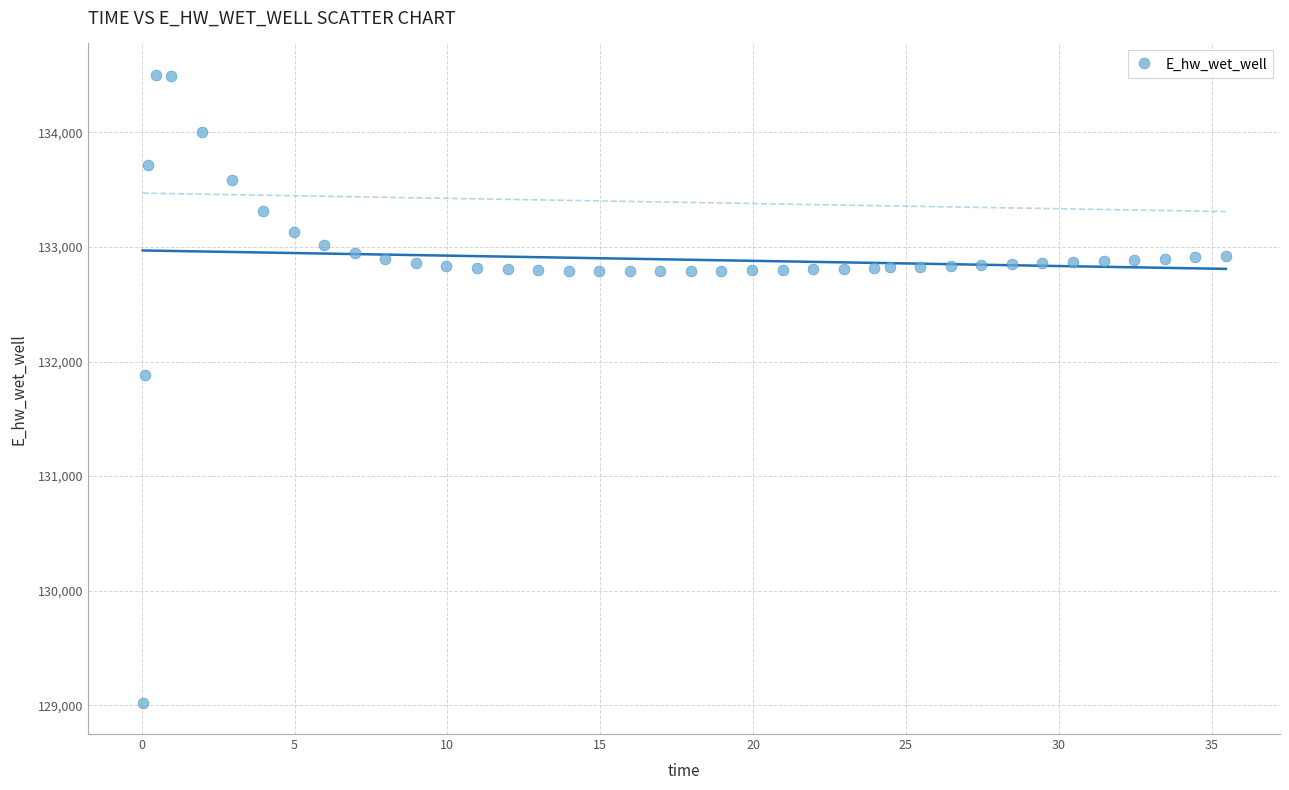

What is the range of X values (max minus min)?

35.4